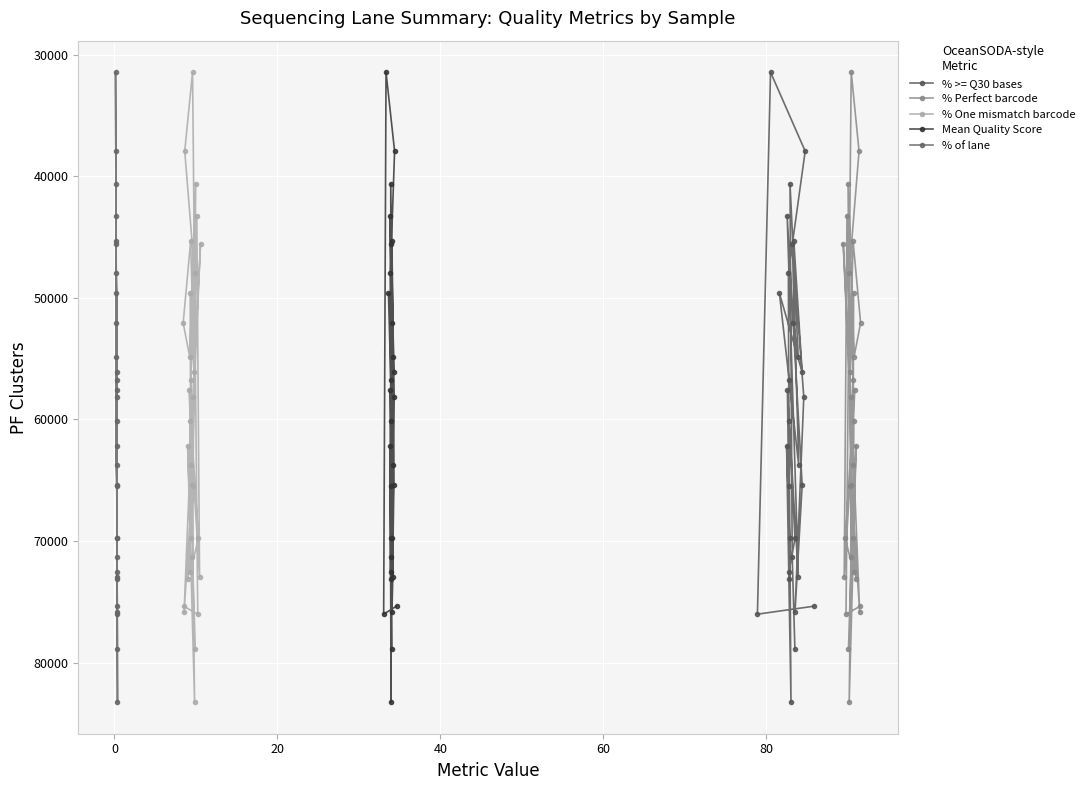

Which series has the widest spread of values?

% >= Q30 bases